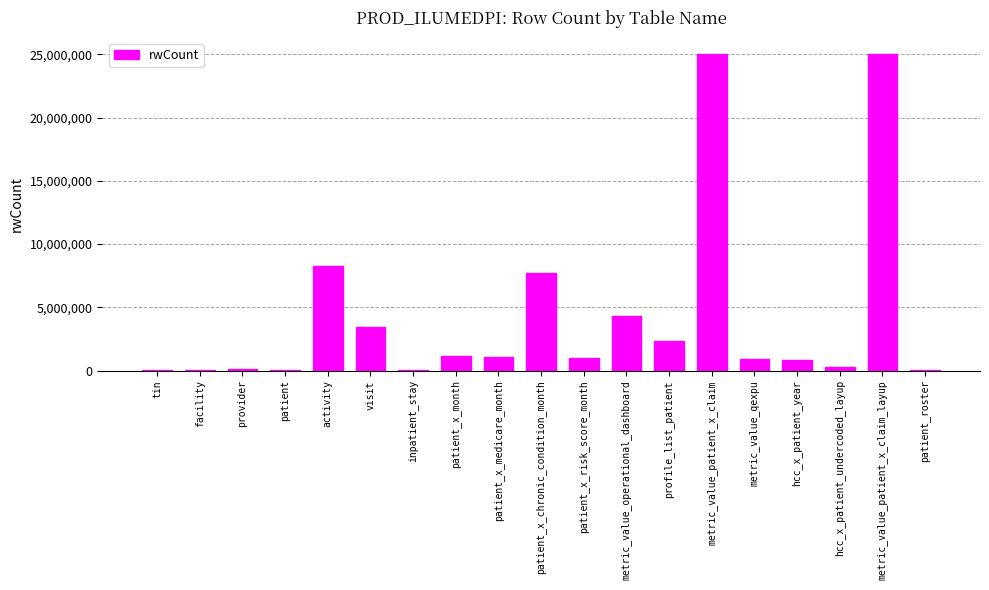

What is the change in value from inpatient_stay to patient_x_chronic_condition_month?

+7672245